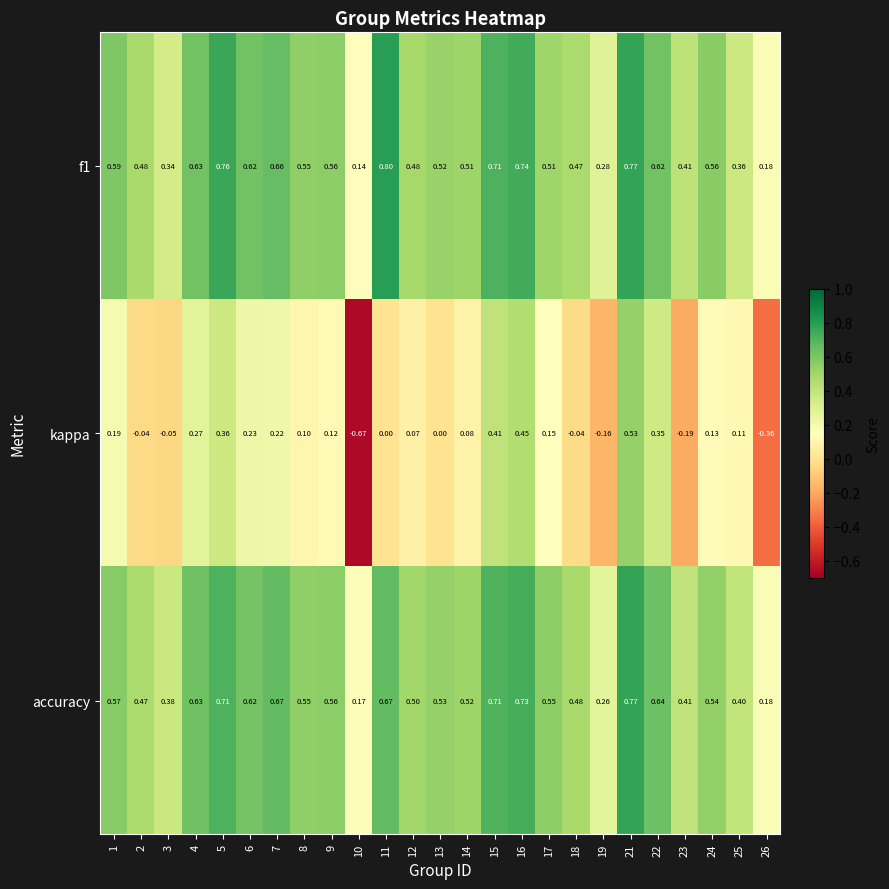

Which series has the largest range (max minus min)?

kappa